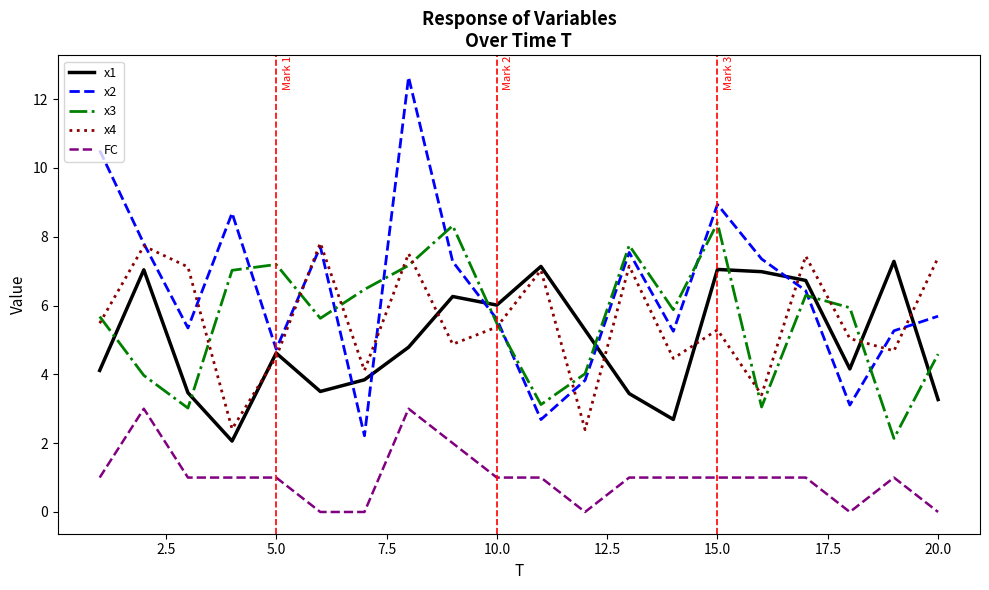

At how many categories does at least one series exceed 3?

20